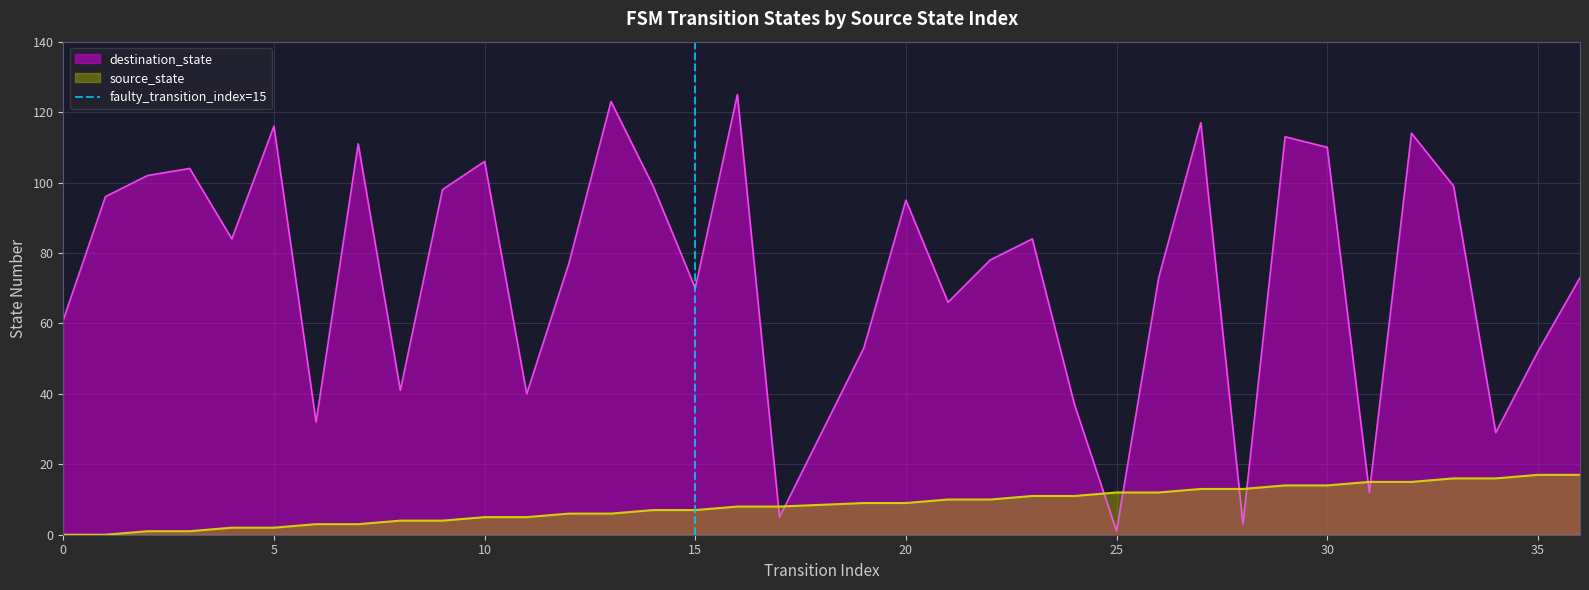

After their last crossing, which series has the higher values: destination_state or source_state?

destination_state